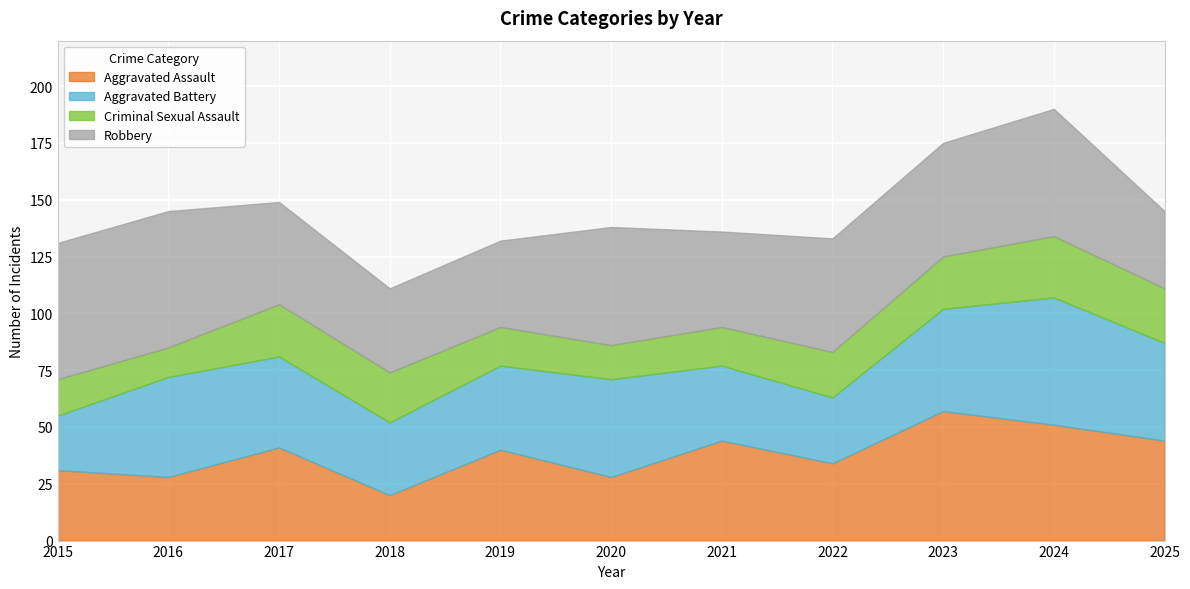

Where is Aggravated Battery nearest to the value 40?

2017